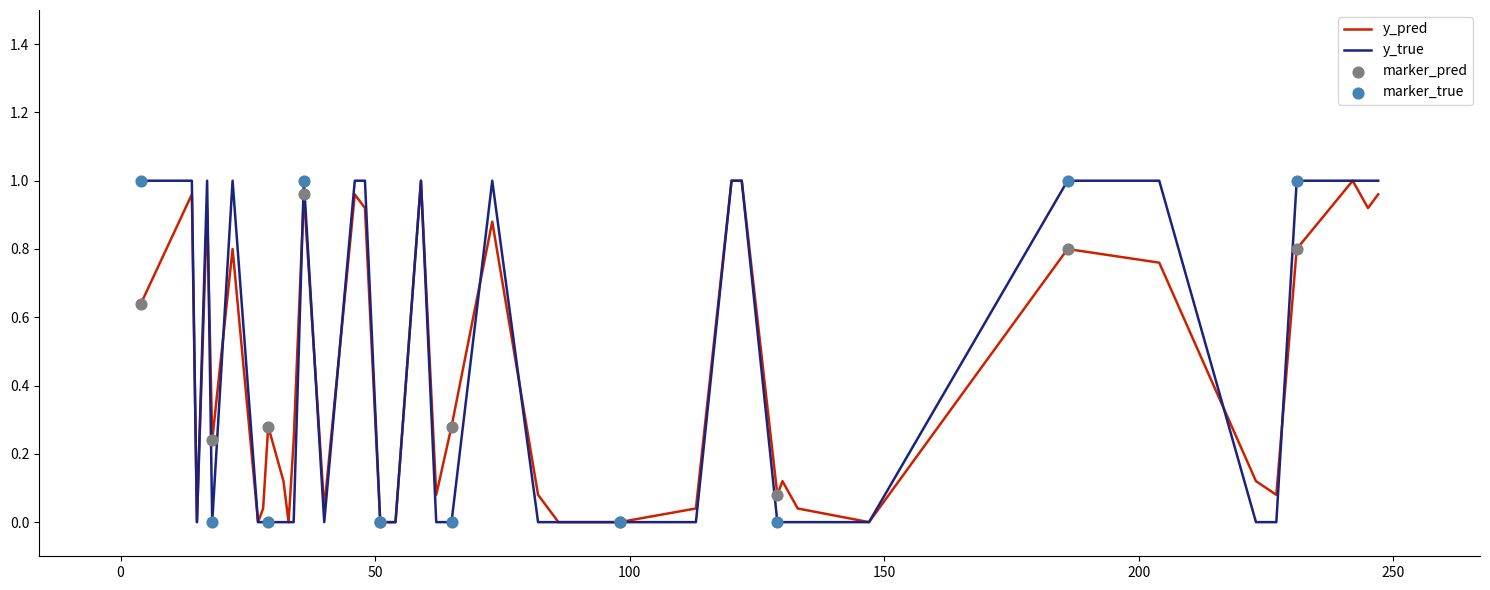

At which category is the sum across all series the highest?

120